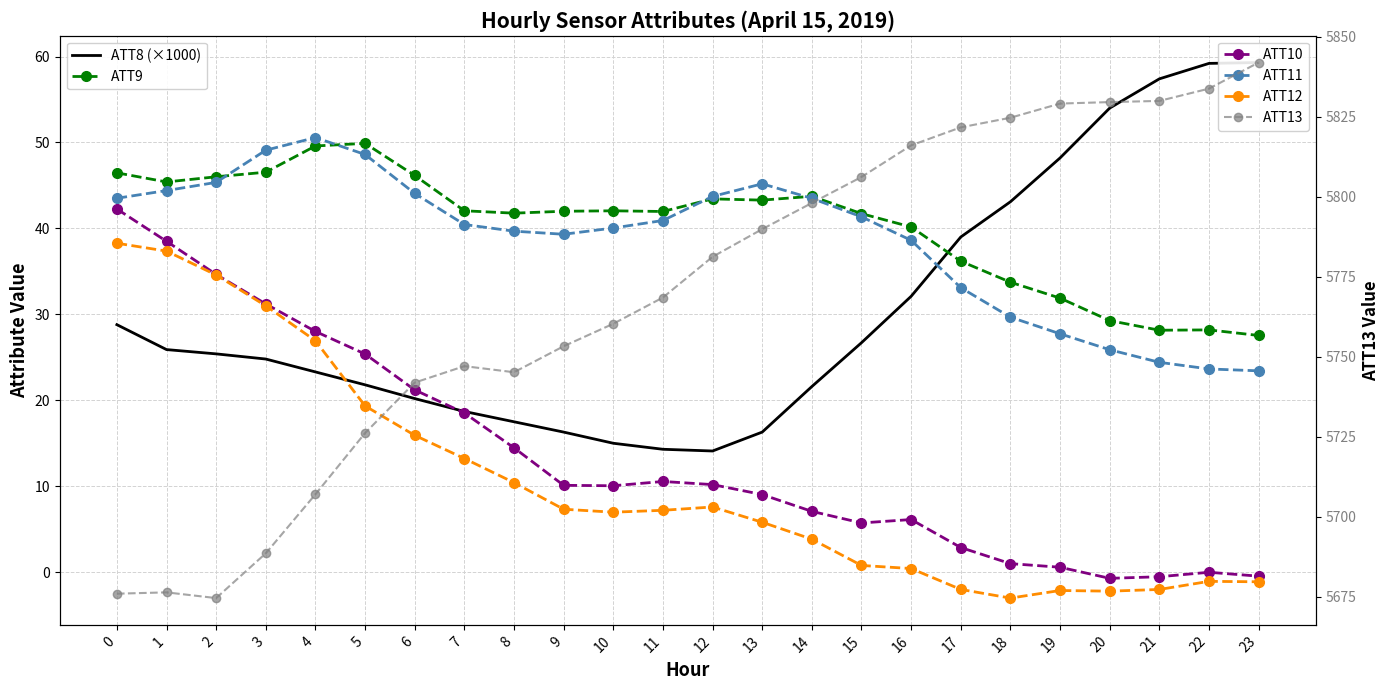

True or false: ATT11 and ATT13 cross at least once.

False